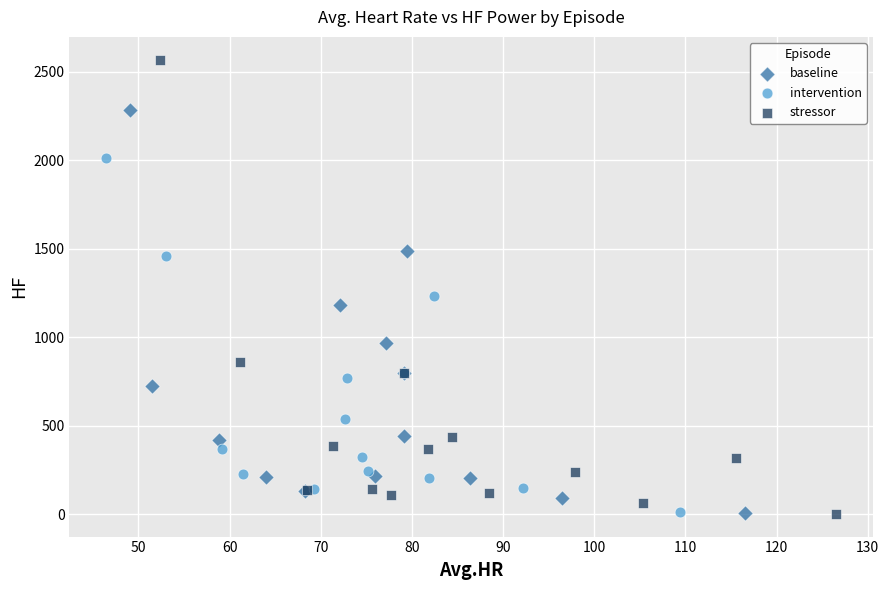

Which series contains the highest Y value?

stressor